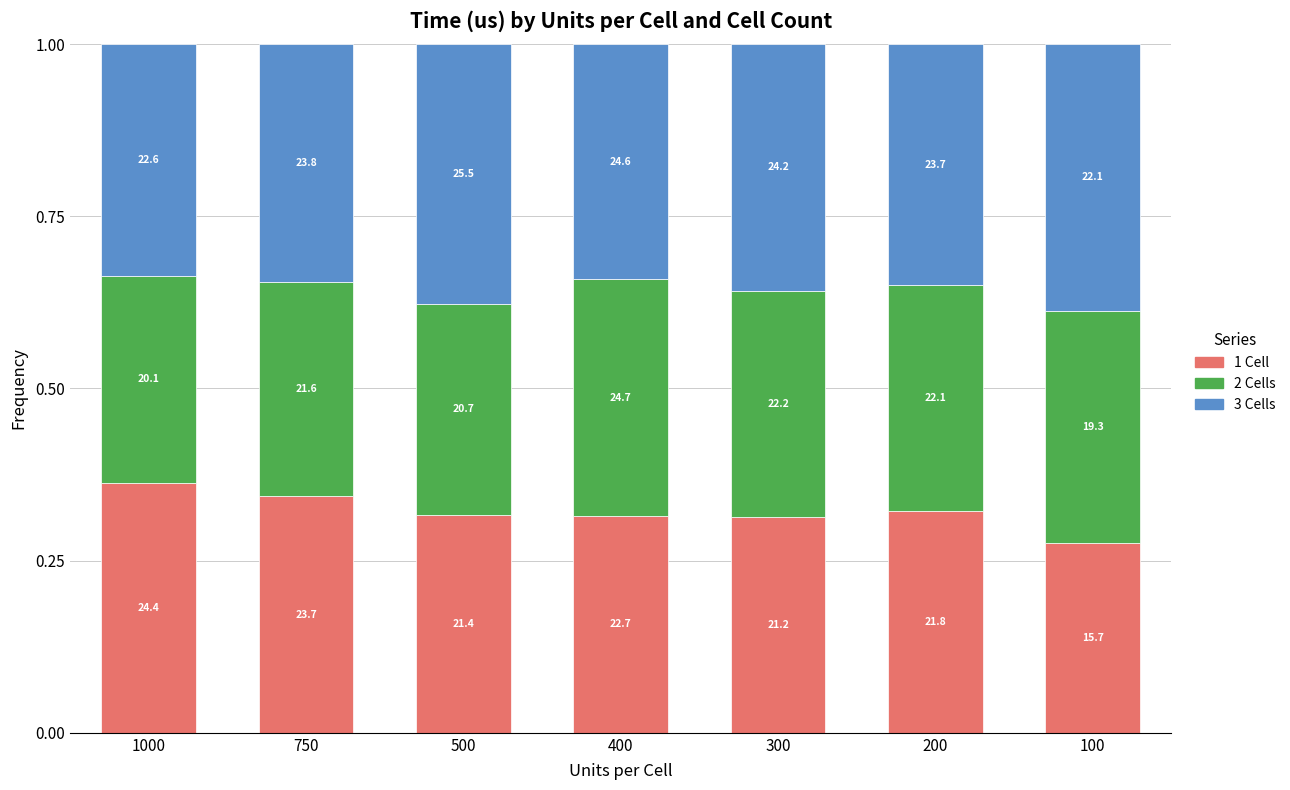

The 2 Cells series shows 0.3 at 300. True or false?

True